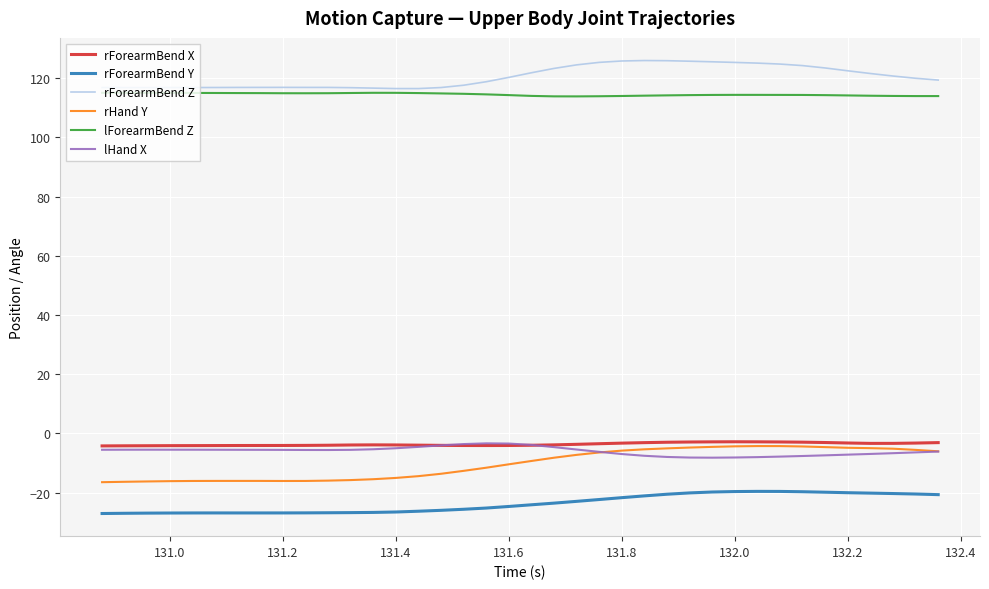

True or false: rForearmBend Z and rForearmBend Y cross at least once.

False